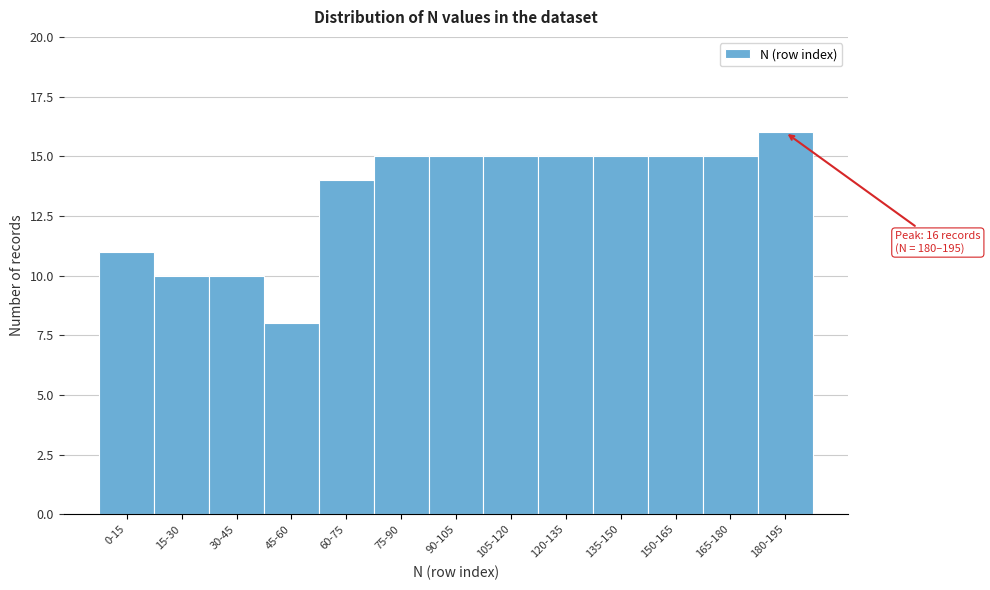

Reading left to right, transcribe all the data shown in this chart.

0-15=11	15-30=10	30-45=10	45-60=8	60-75=14	75-90=15	90-105=15	105-120=15	120-135=15	135-150=15	150-165=15	165-180=15	180-195=16